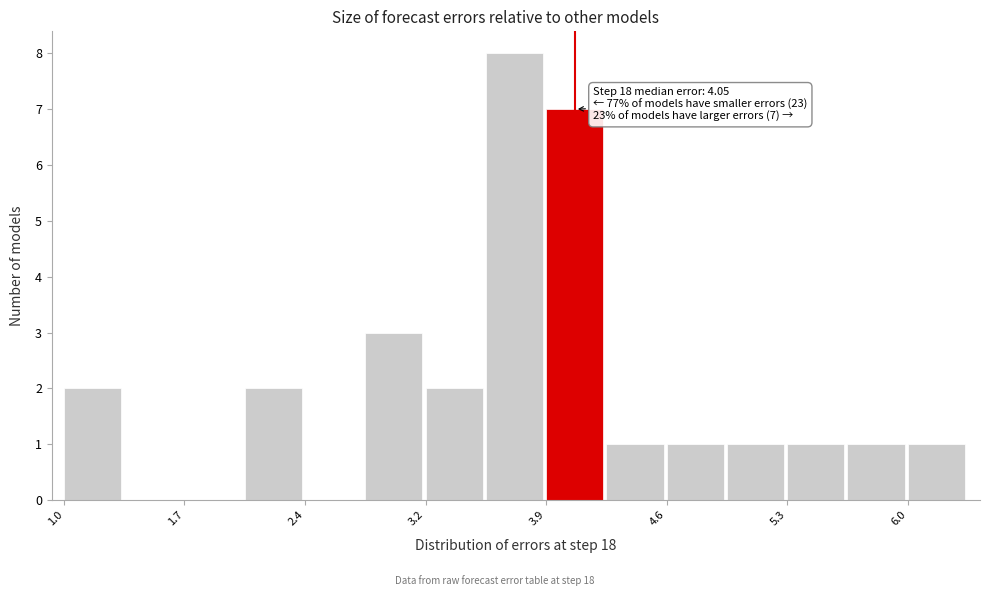

Around what value on the x-axis is the tallest bar? Give the approximate position of its centre, as read against the axis.

3.7